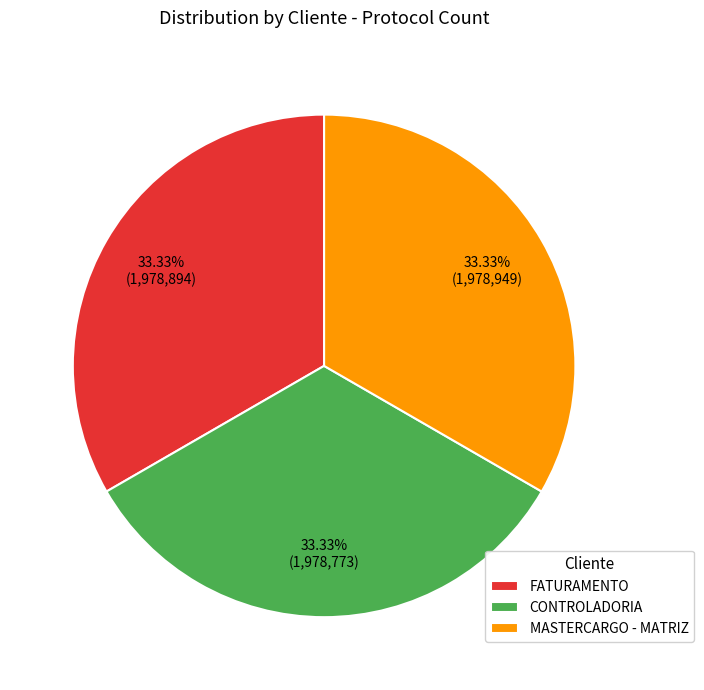

Is the sum of CONTROLADORIA and FATURAMENTO greater than half?

Yes